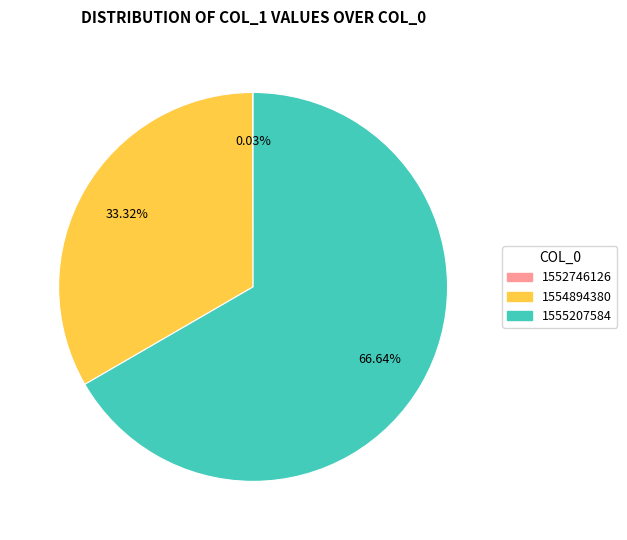

Does 1555207584 represent more than half of the total?

Yes